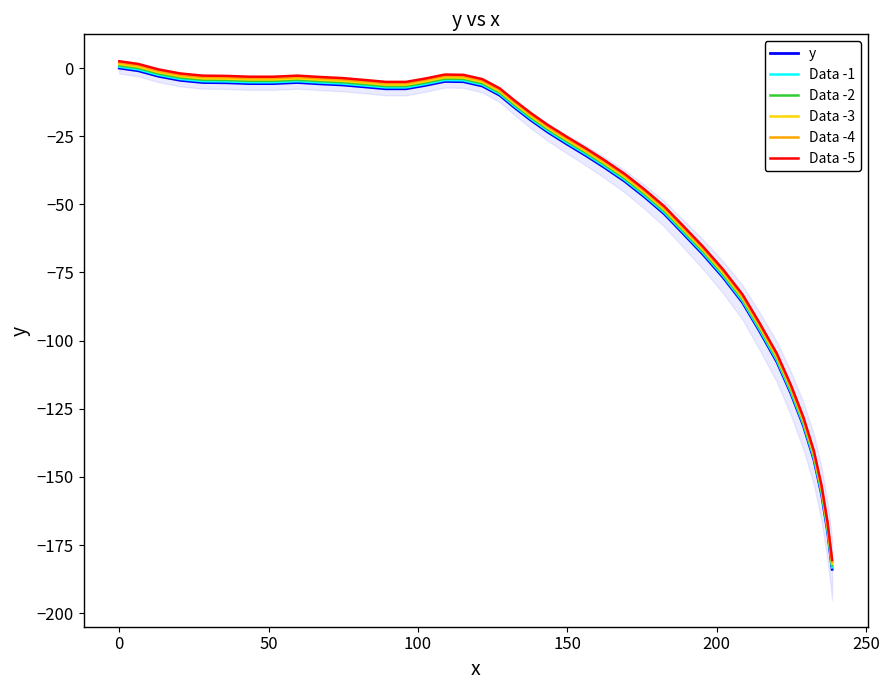

True or false: y and Data -5 cross at least once.

False